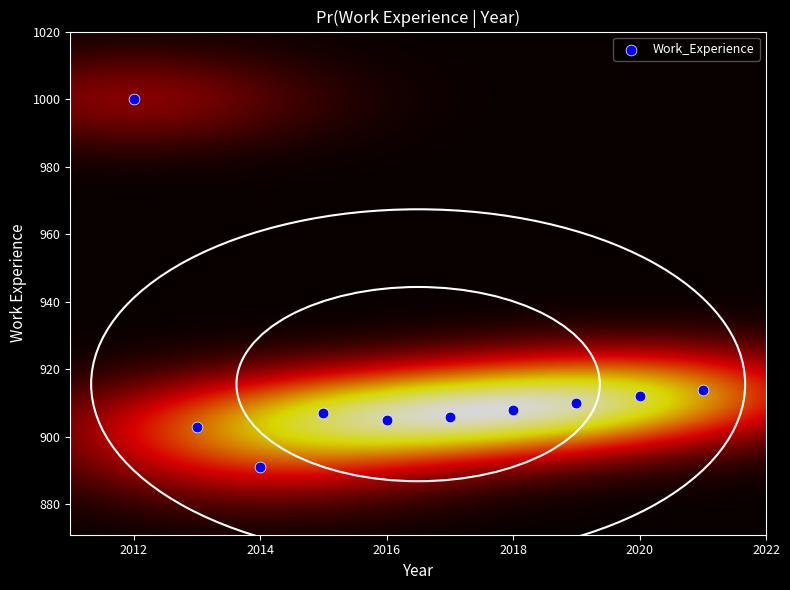

What Y value in the scatter plot is closest to 945?

914